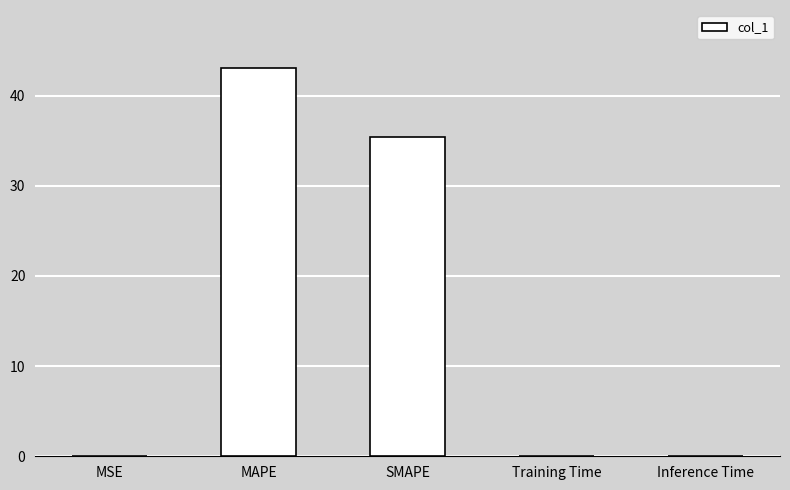

Is it true that the value at Training Time is 0.0?

True